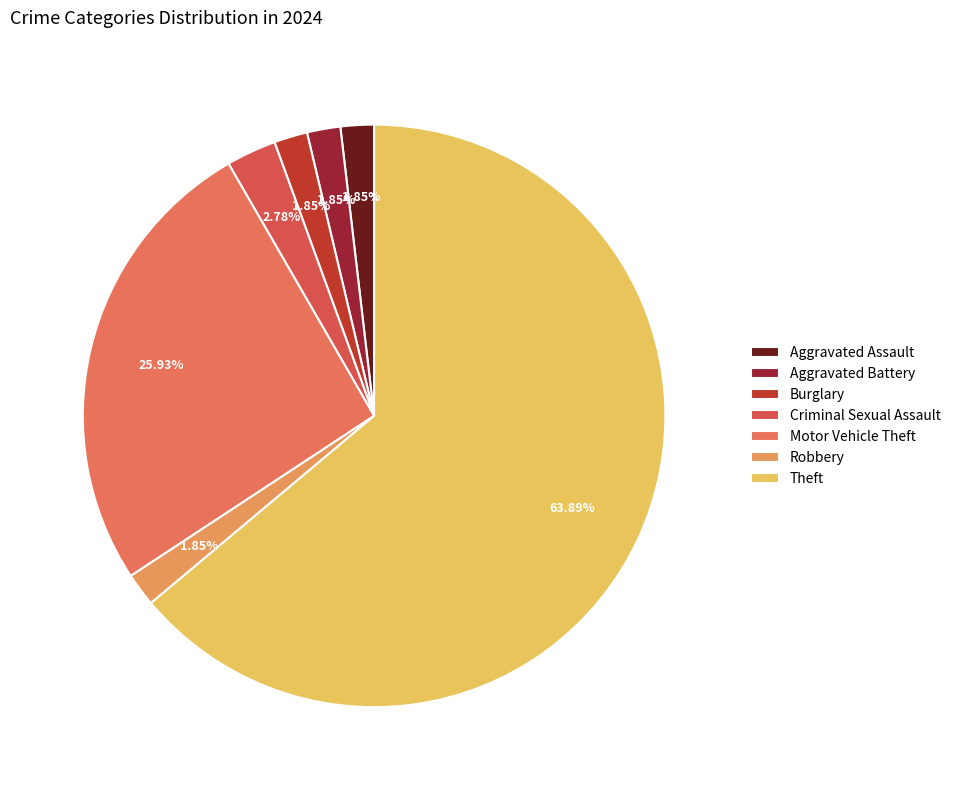

The Criminal Sexual Assault slice represents 3% of the pie. True or false?

True